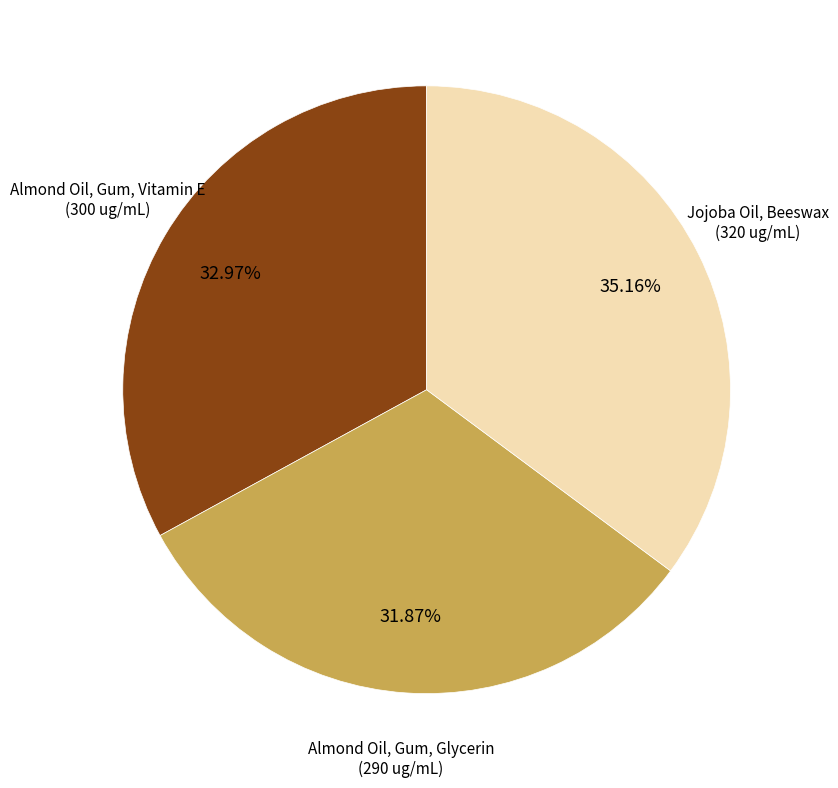

Is there any slice that represents more than half of the pie?

No